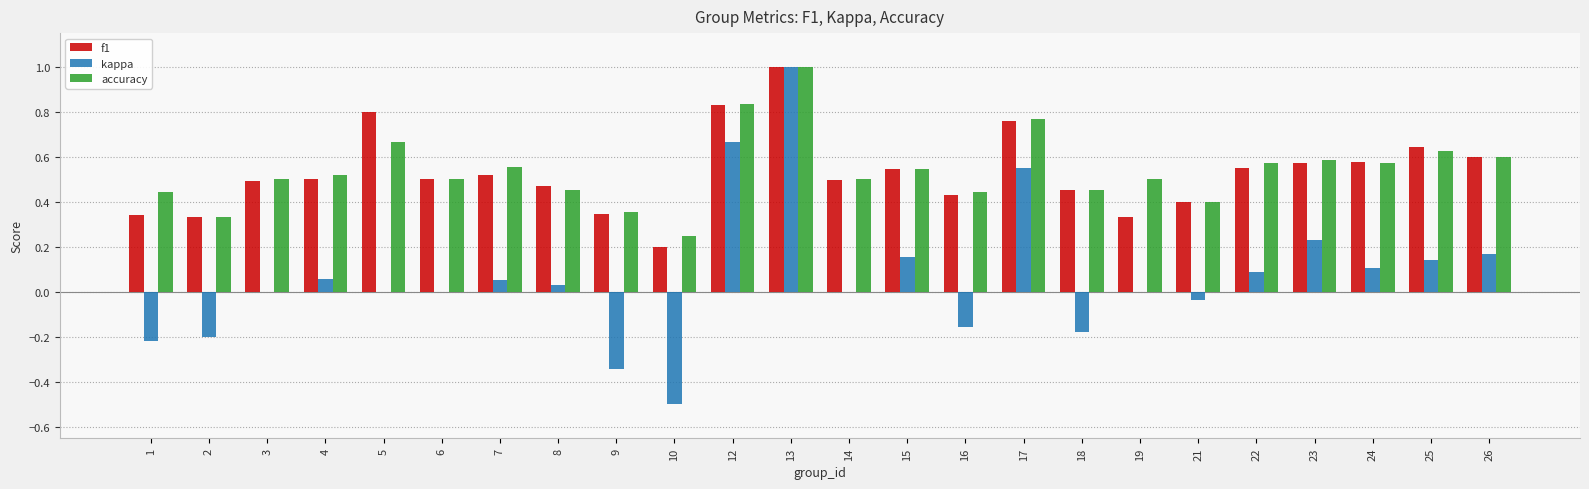

At which category is the sum across all series the highest?

13